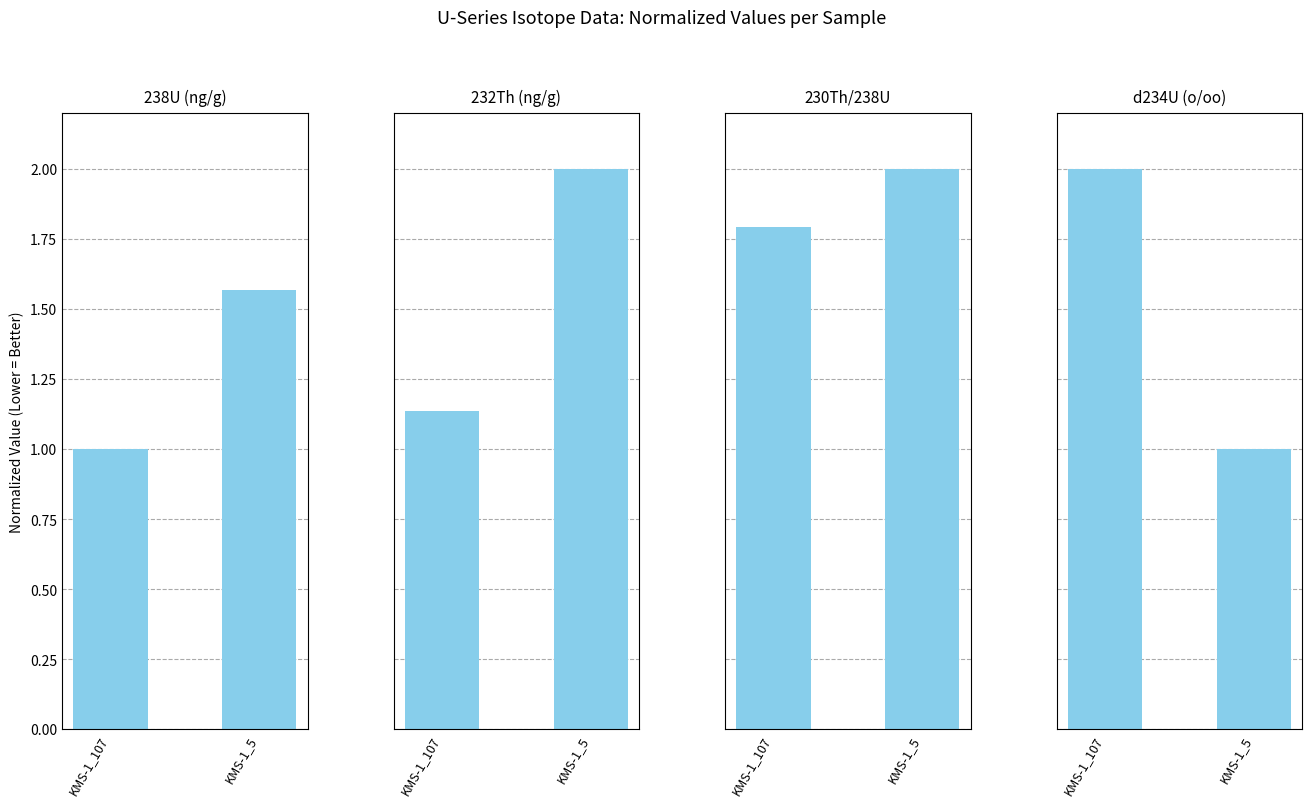

How many categories are shown in the chart?

2